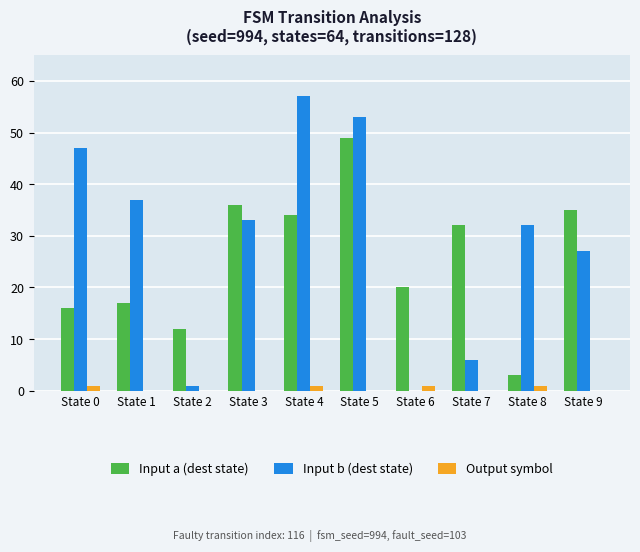

At which label does Input a (dest state) reach its peak?

State 5